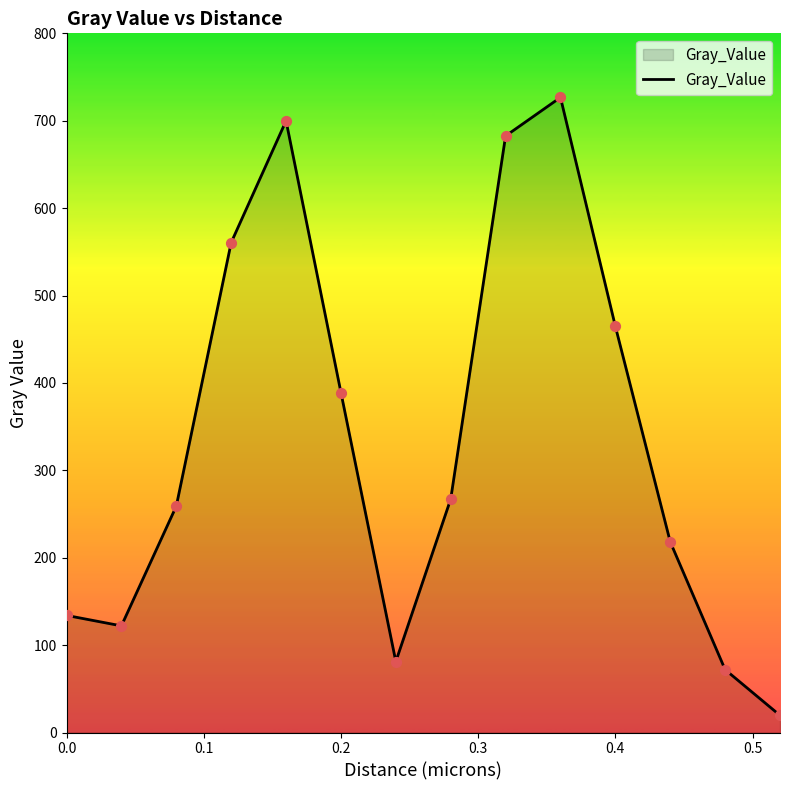

What is the minimum value shown in the chart?

19.6